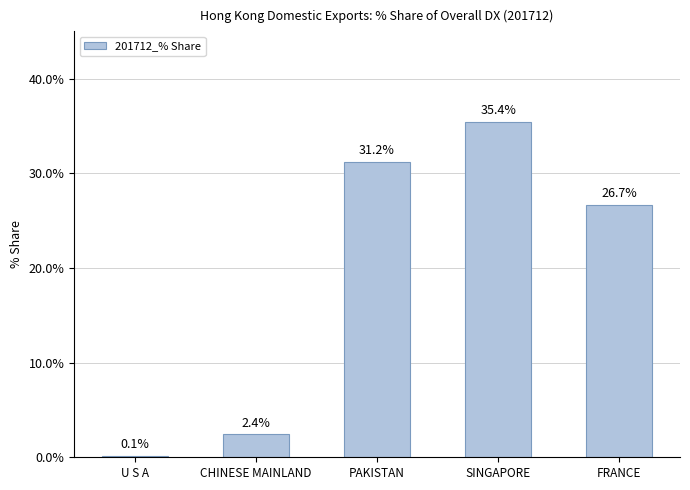

Which label corresponds to the largest value in the chart?

SINGAPORE